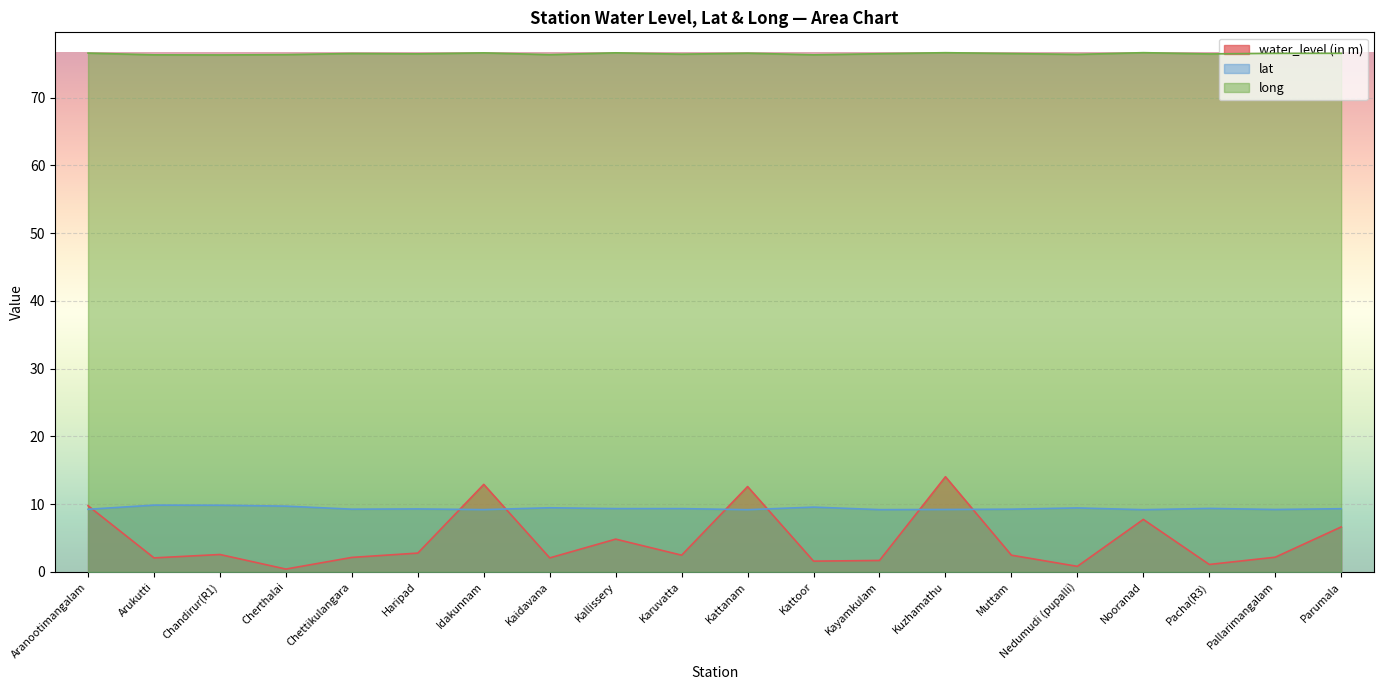

True or false: long has a value of 76.5 at Parumala.

True